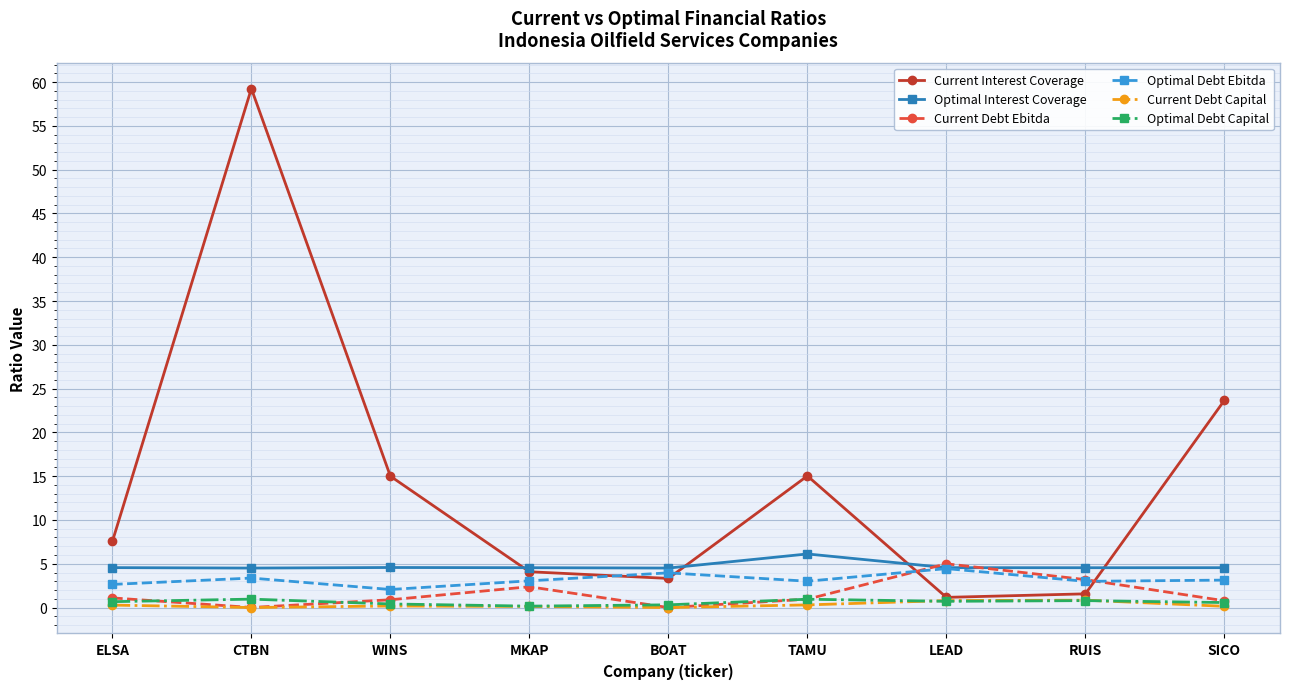

How many times do Current Debt Ebitda and Current Interest Coverage cross each other?

2